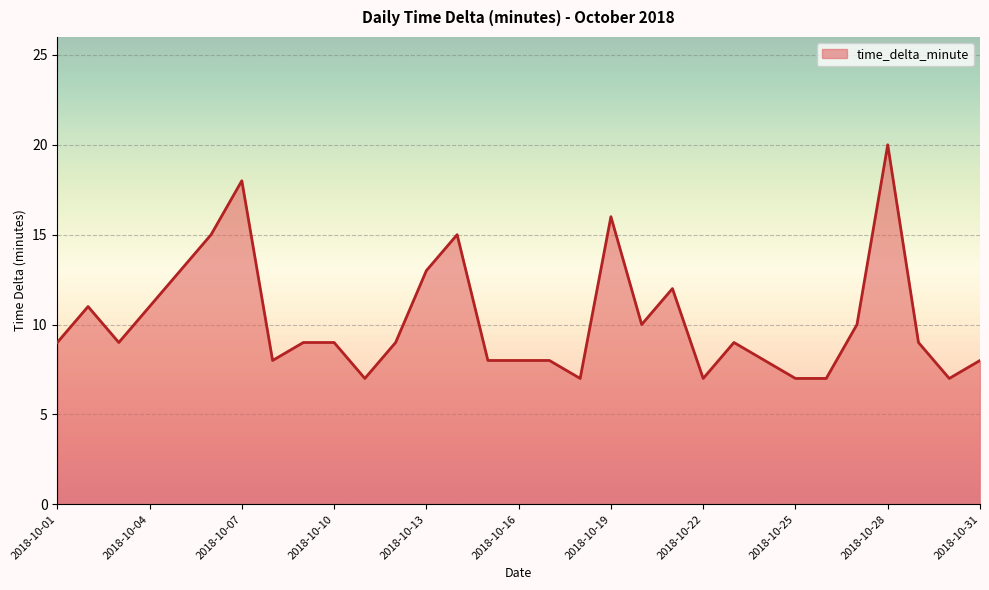

What is the smallest value displayed?

7